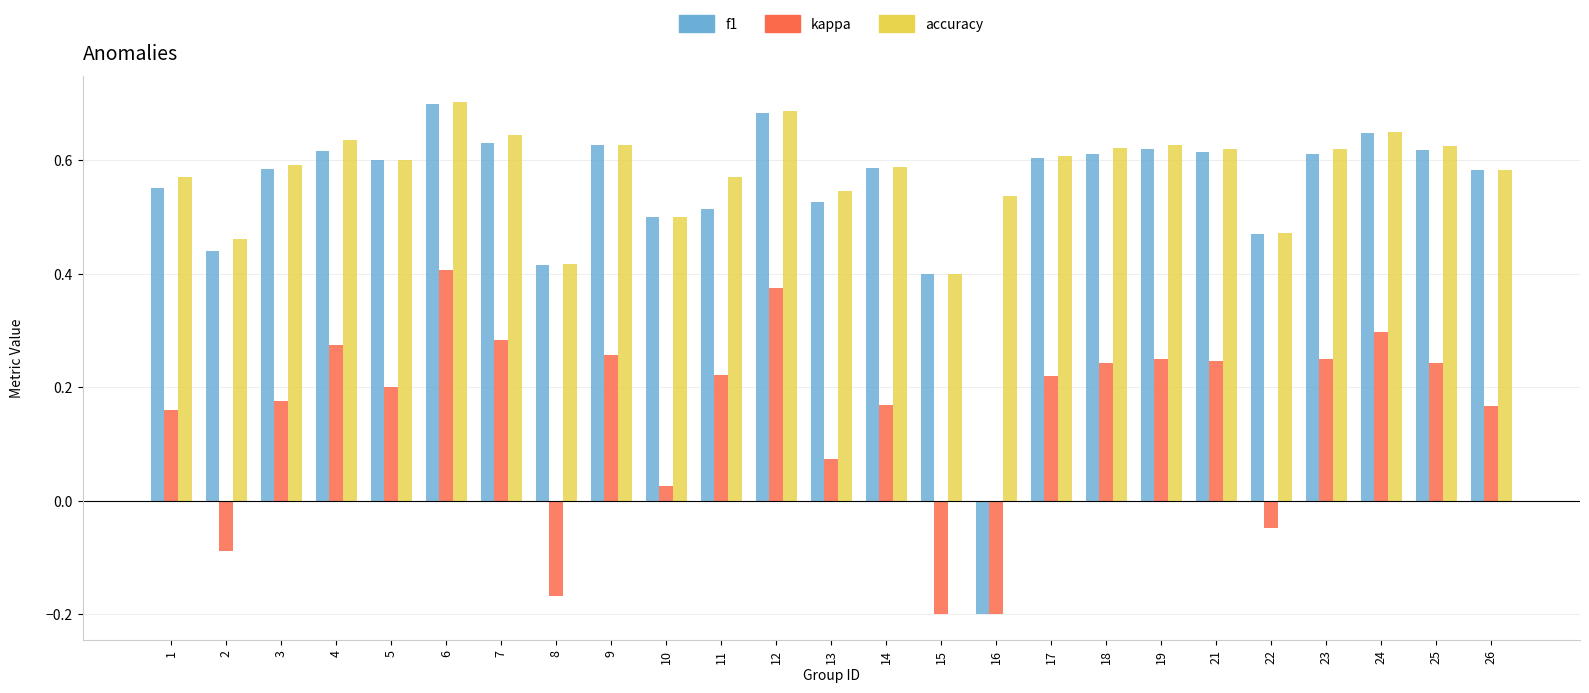

The value of f1 at 12 is 1.0. True or false?

False